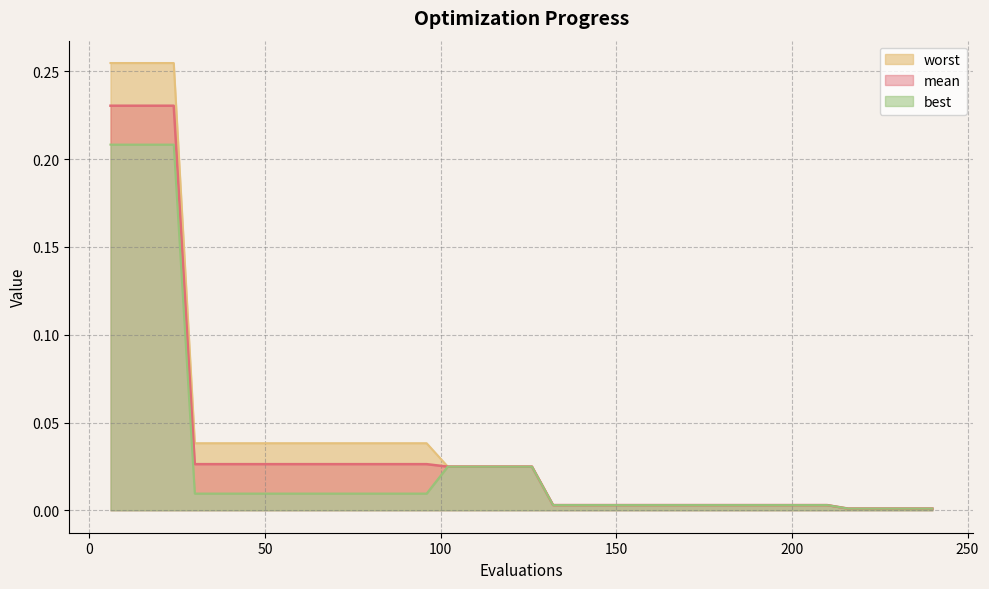

Rank the series by their maximum value, from lowest to highest.

best, mean, worst